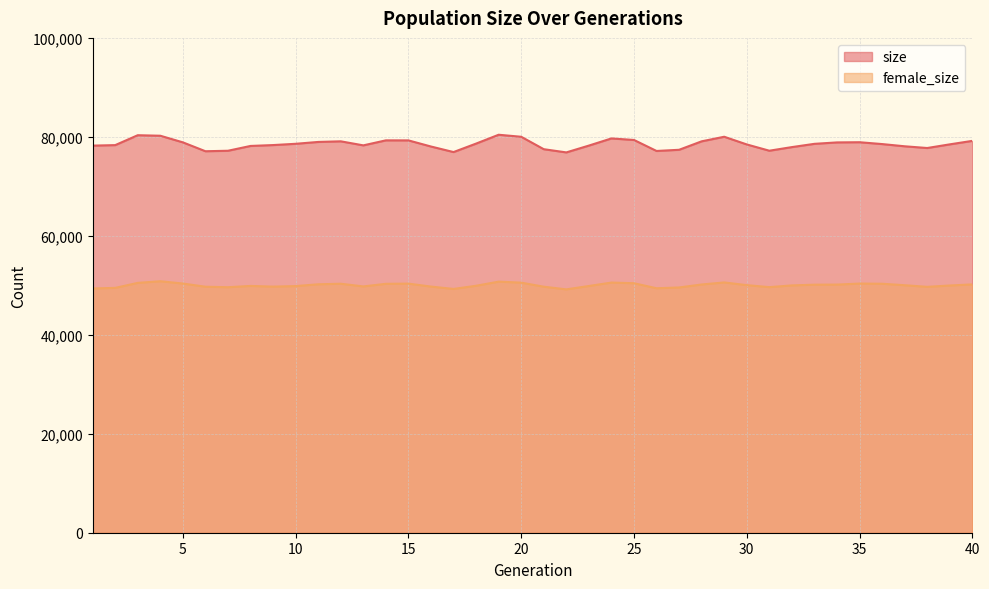

What is the total value across all series at 39?

128445